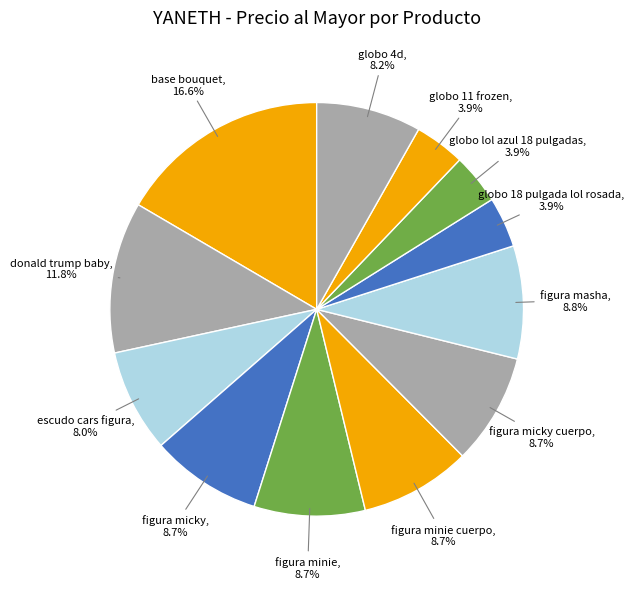

To the nearest percent, what is the difference between the figura masha and globo 4d slice percentages?

1%